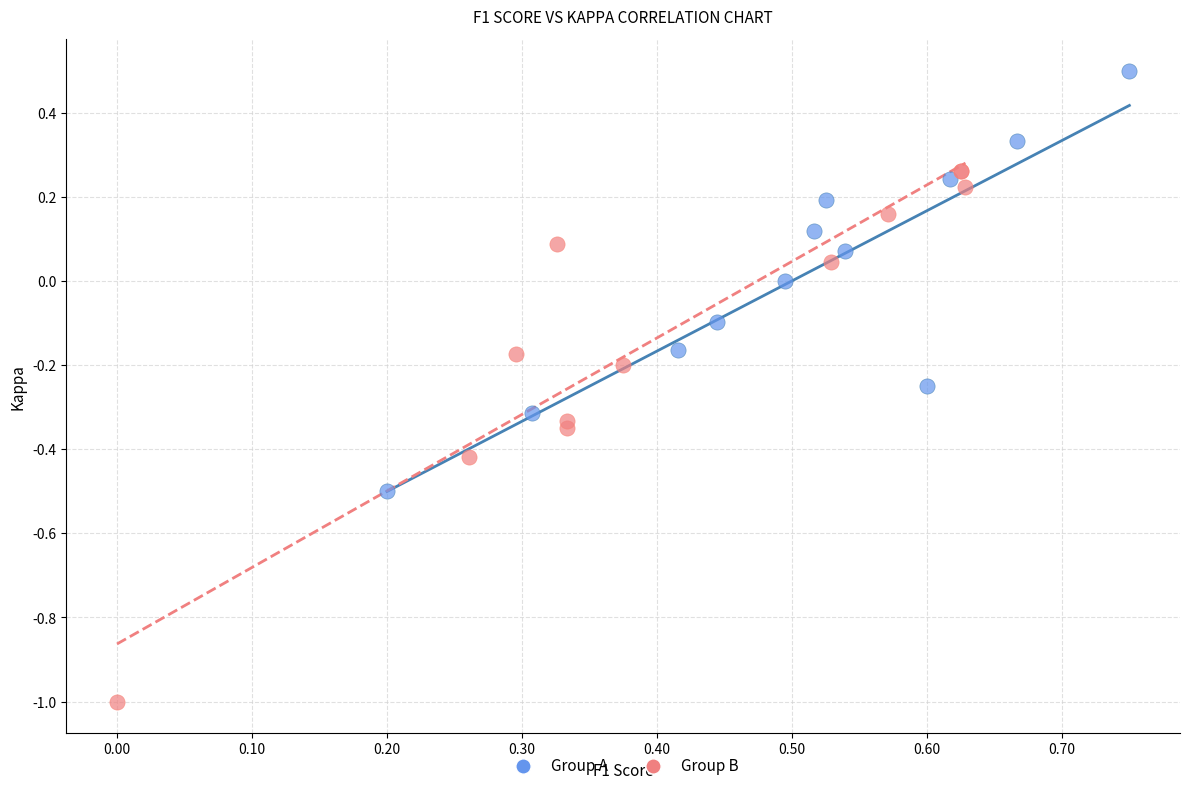

Which series has the largest Y range (max minus min)?

Group B